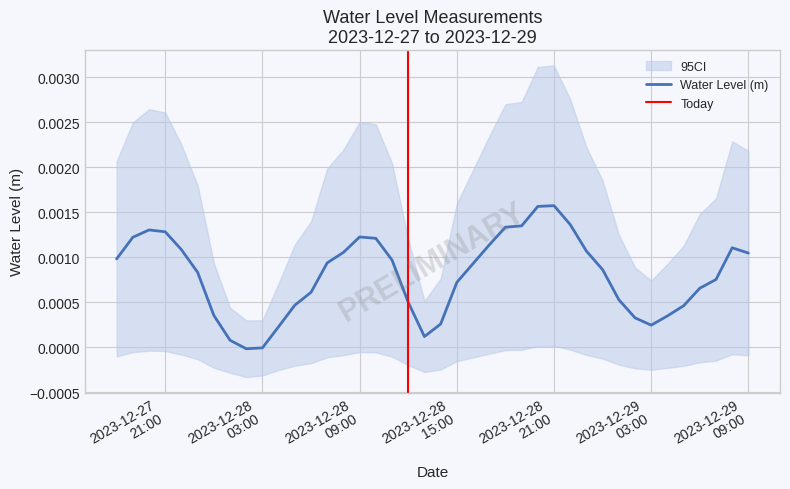

How many data points are less than 0?

2